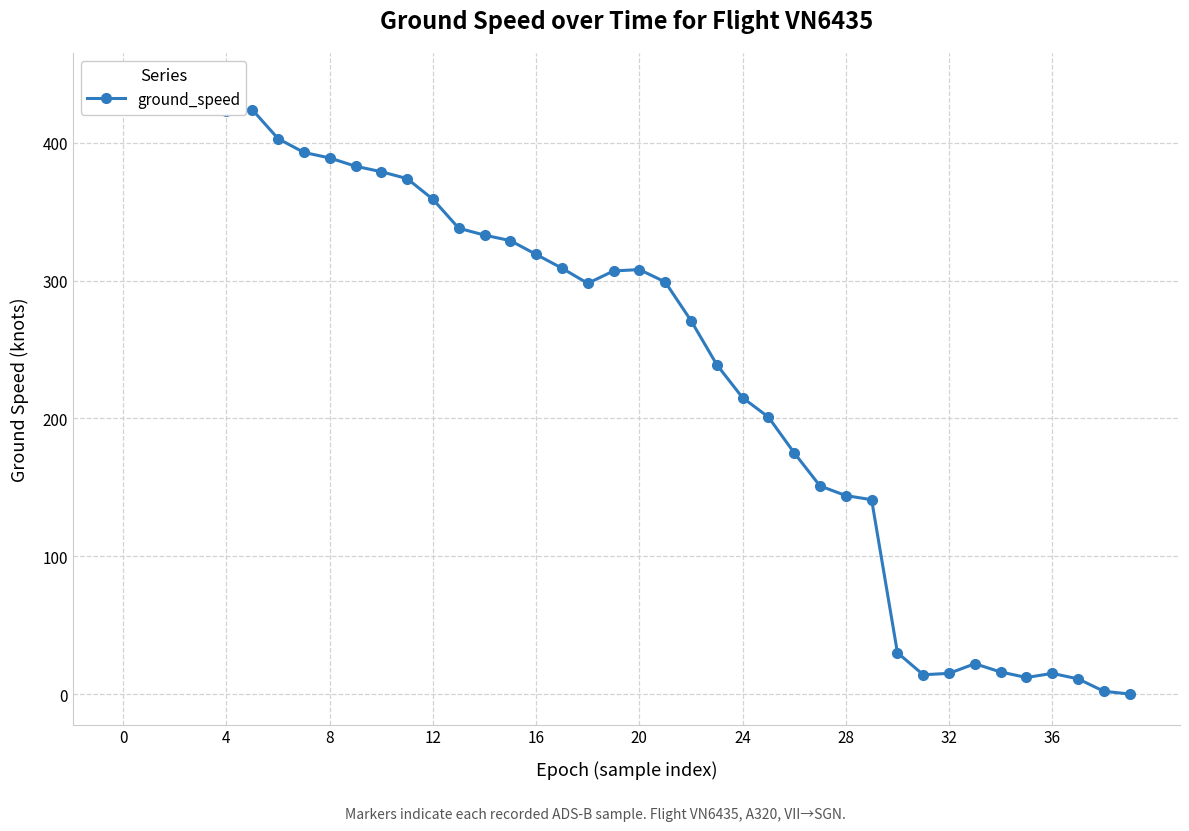

What is the label of the 19th point from the left?

18